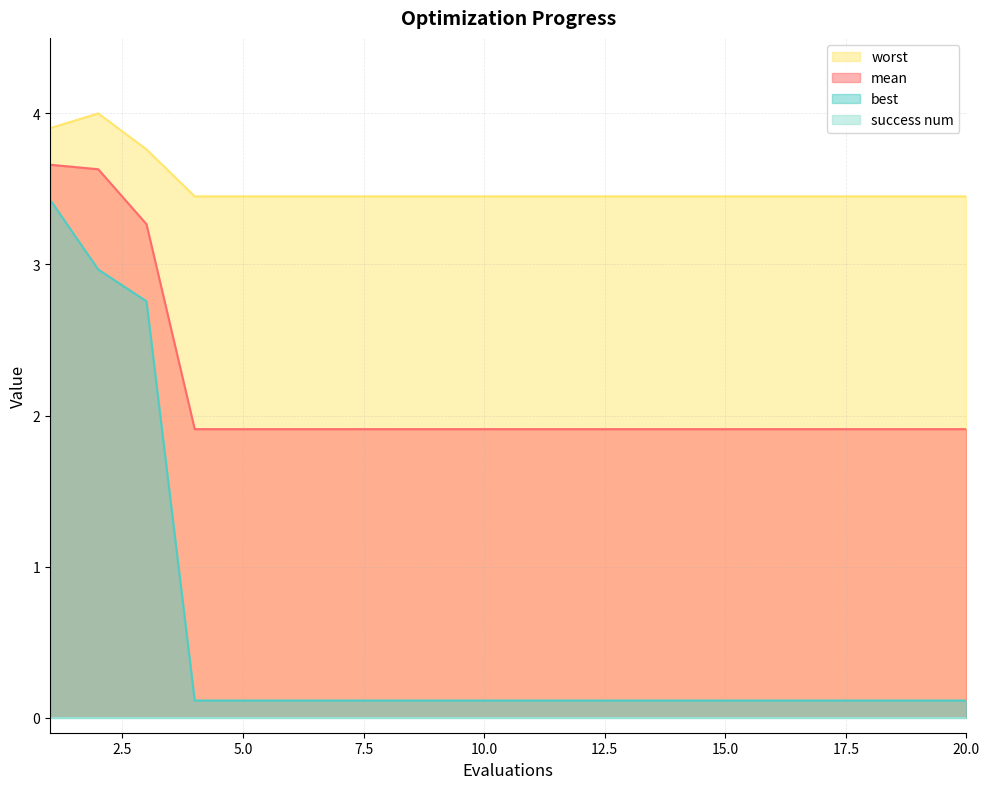

What is the maximum value for worst?

4.0